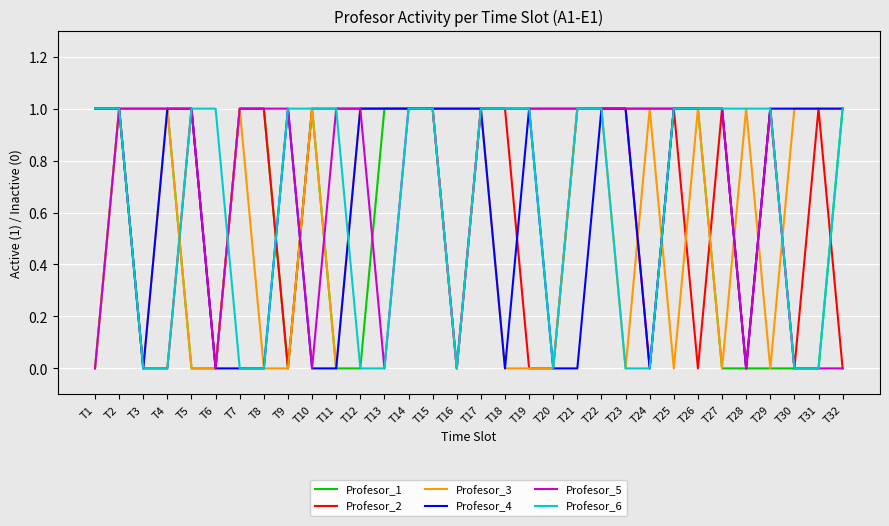

What is the sum of all Profesor_3 values?

17